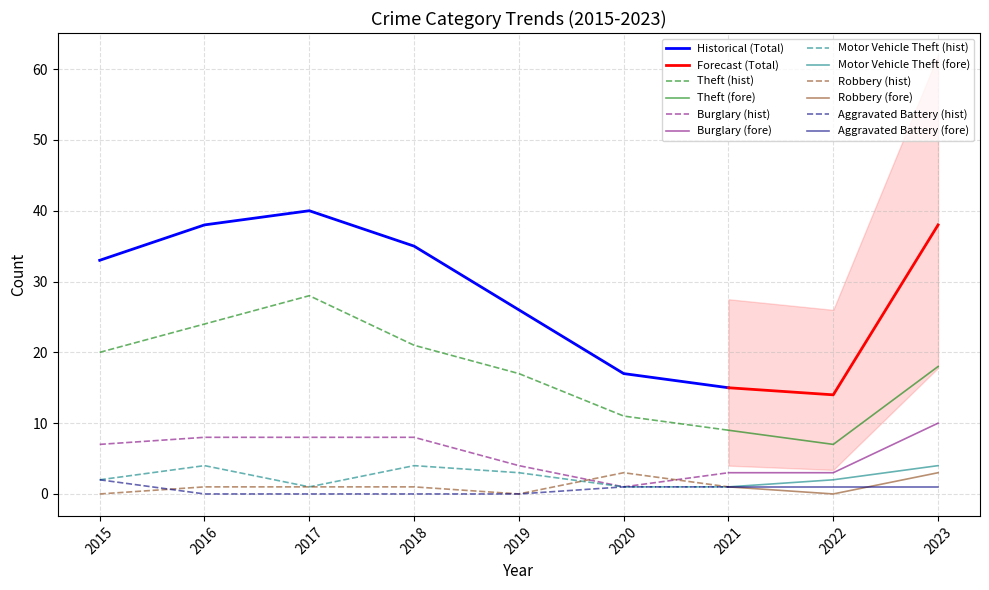

True or false: Theft has a value of 7 at 2022.

True